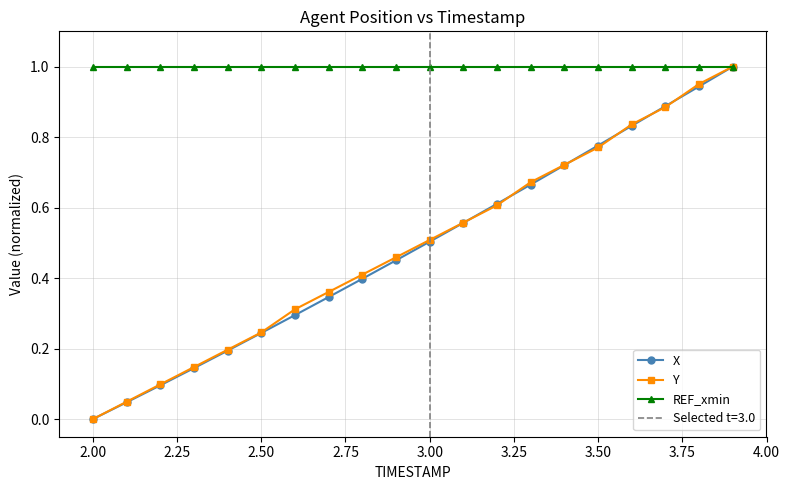

True or false: X has more than 1 points higher than both neighbors.

False